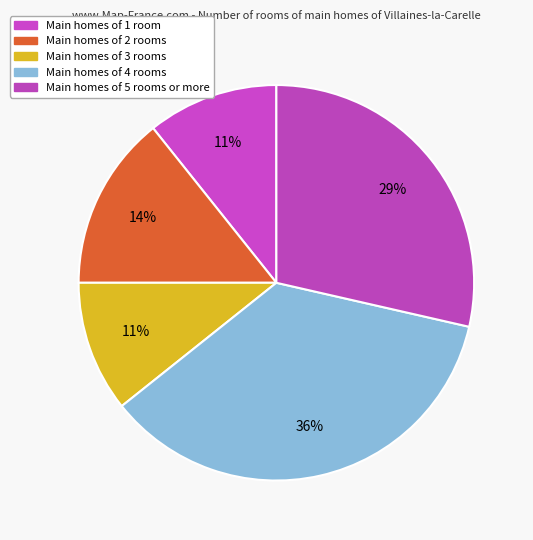

How many slices are in this pie chart?

5